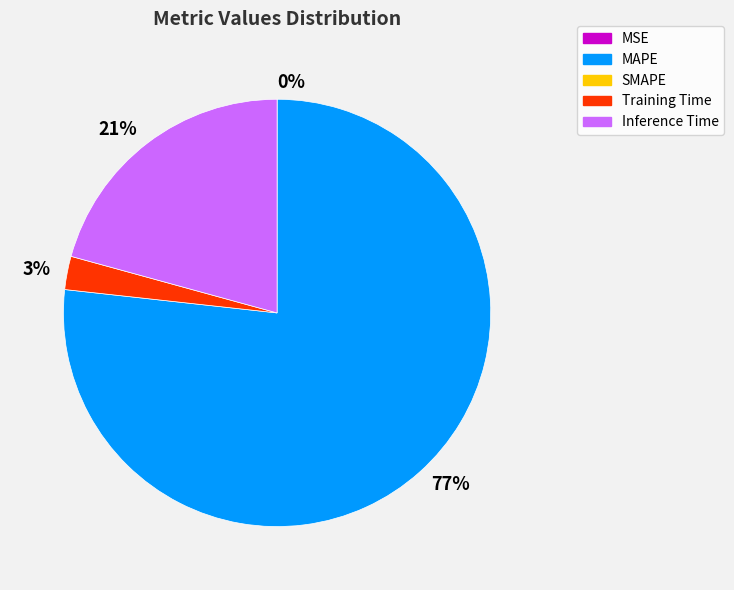

What is the largest slice in the pie chart?

77%